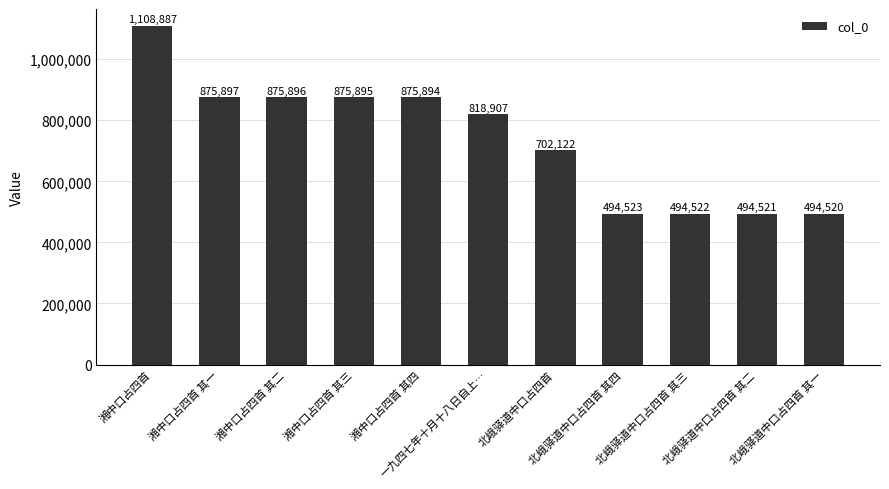

What is the difference between the maximum and second lowest values?

614366